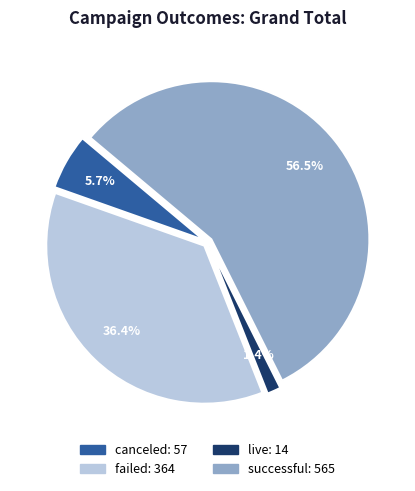

What percentage is NOT represented by live?

98.6%